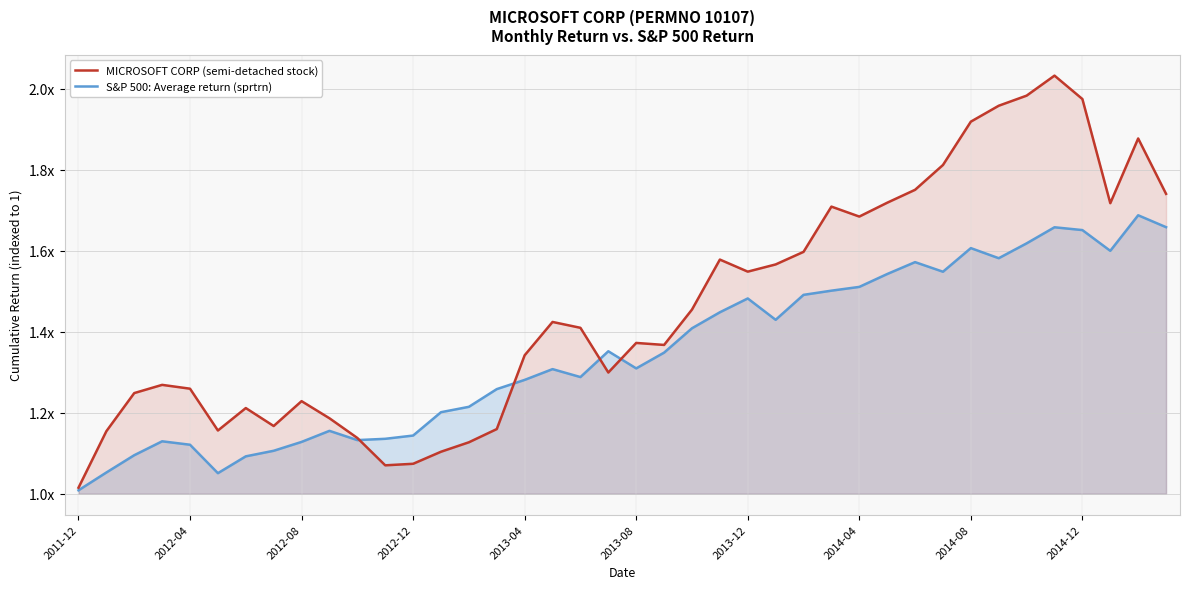

Which series ends up on top after the final intersection of S&P 500: Average return (sprtrn) and MICROSOFT CORP (semi-detached stock)?

MICROSOFT CORP (semi-detached stock)